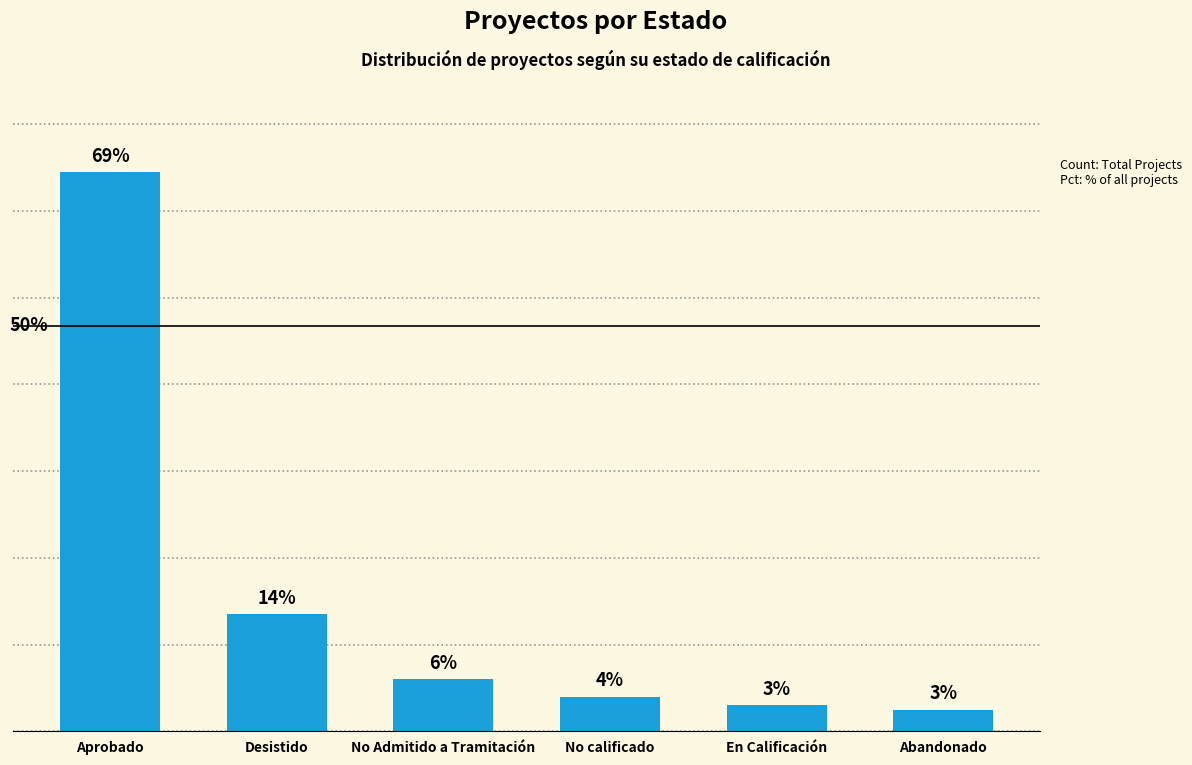

What is the difference between the second highest and second lowest values?

21